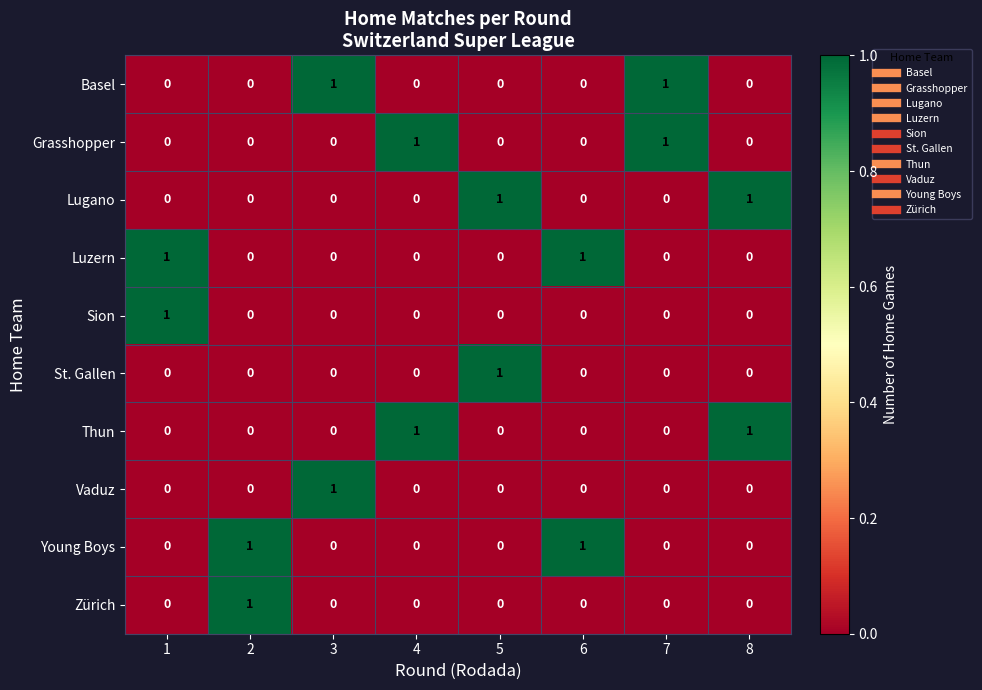

Count the Vaduz values in the range 0 to 1.

8